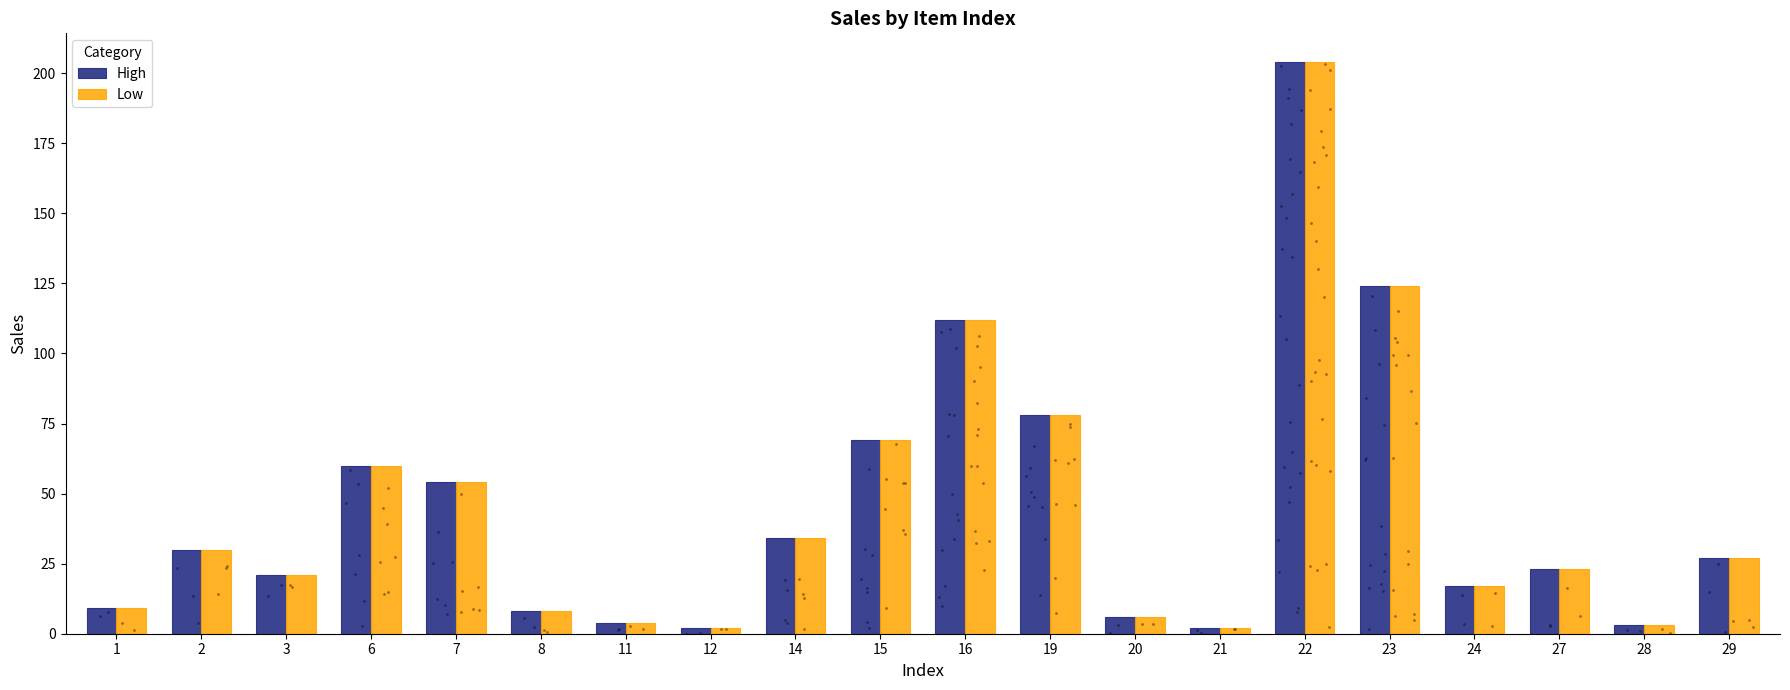

Which series reaches the minimum Y coordinate?

High